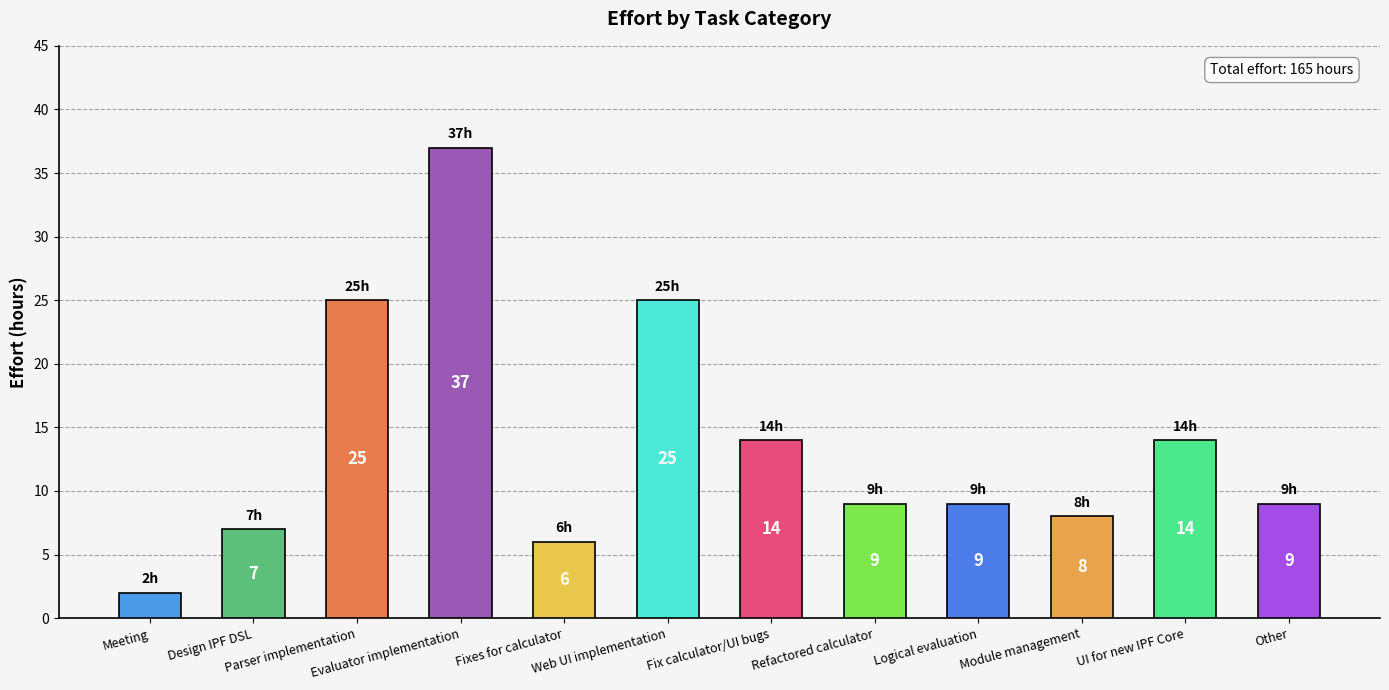

Which category has the highest value across all series?

Evaluator implementation